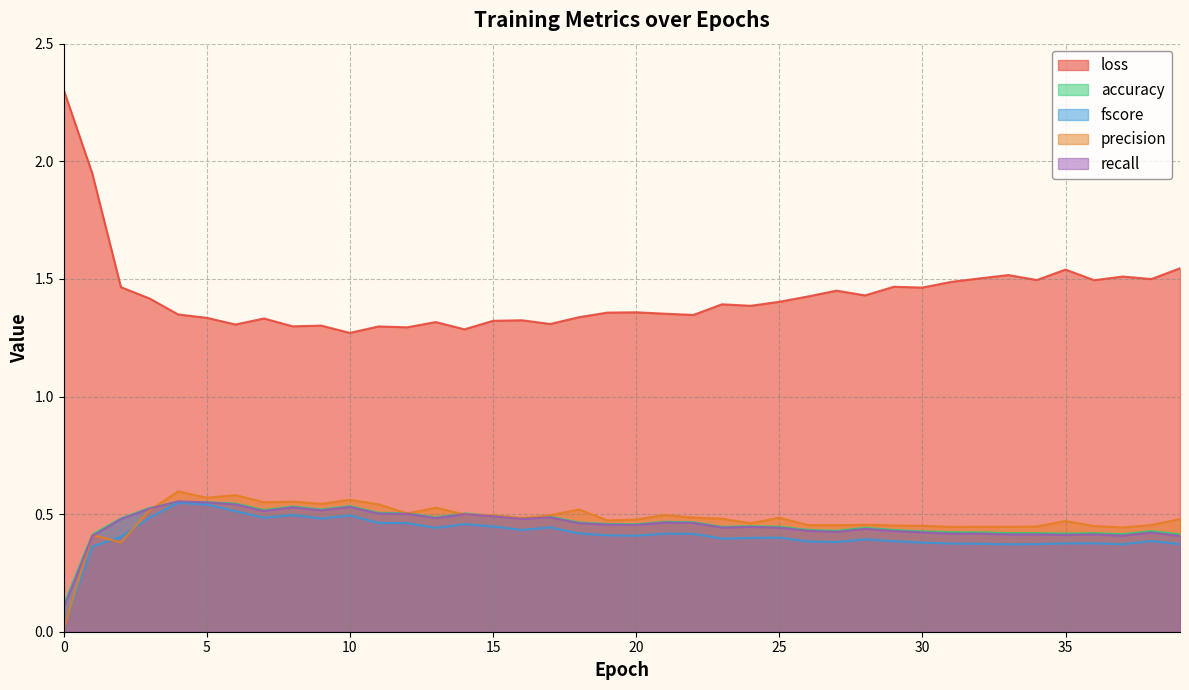

What is the spread (max minus min) of values at 16?

0.9